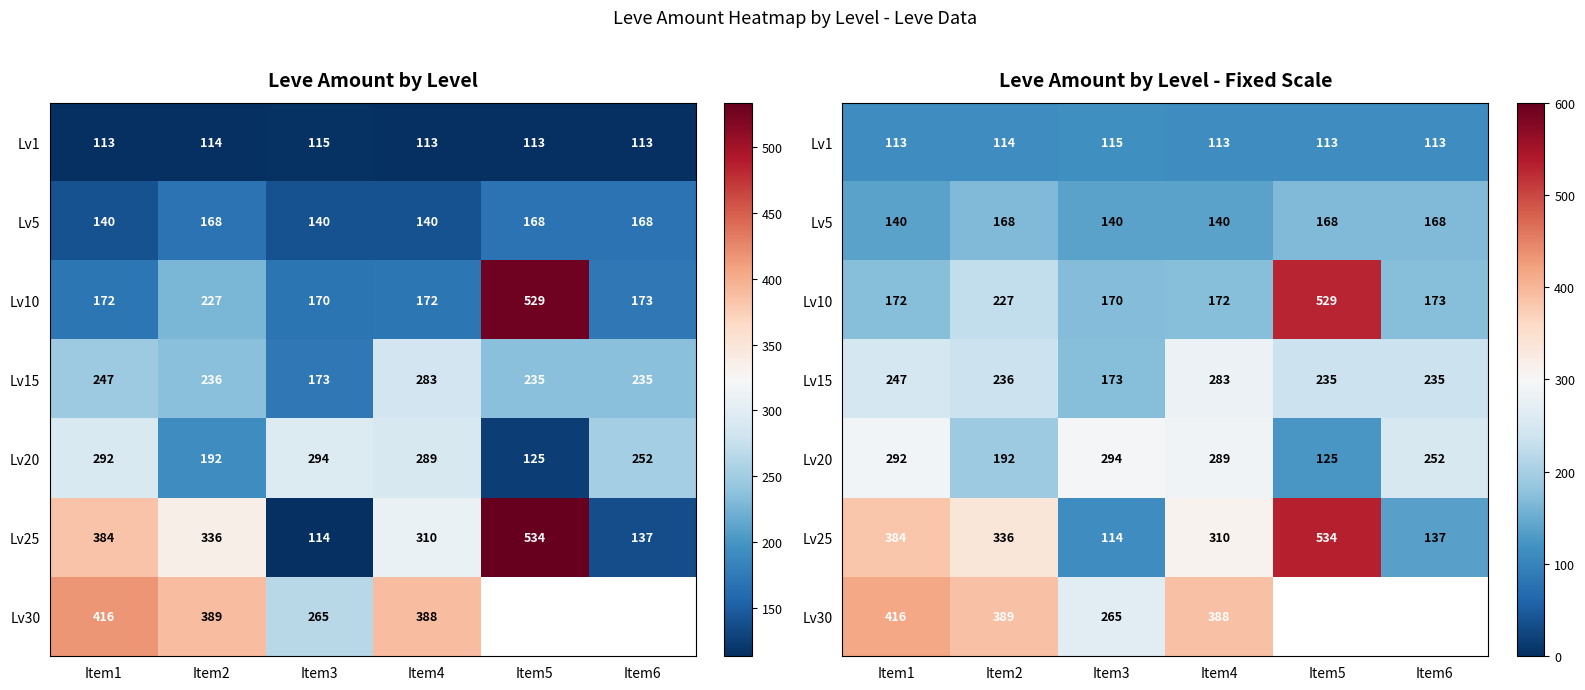

Which category has the lowest value across all series?

Item1